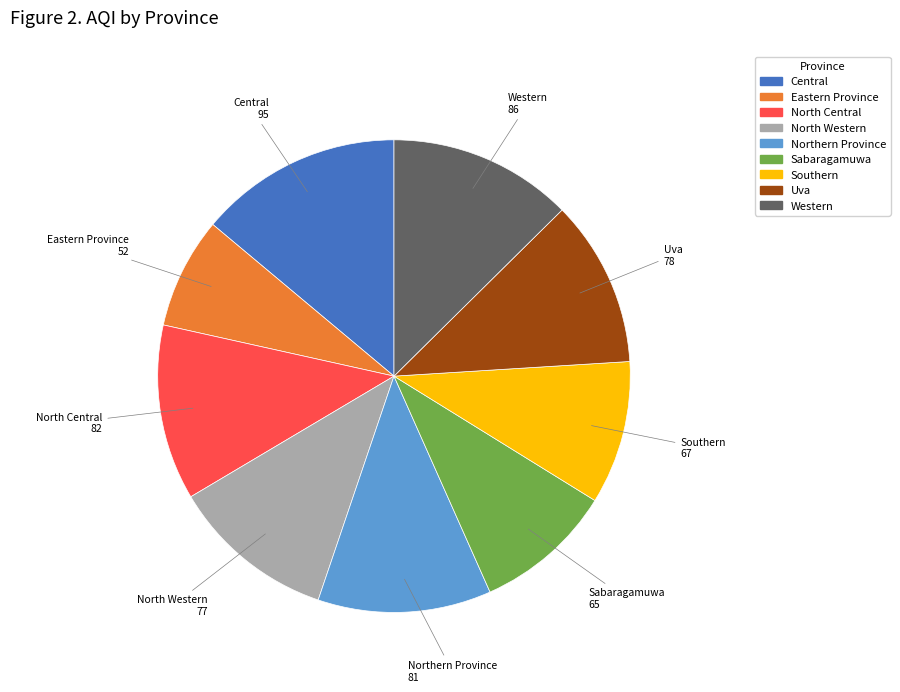

How many segments does this pie chart have?

9